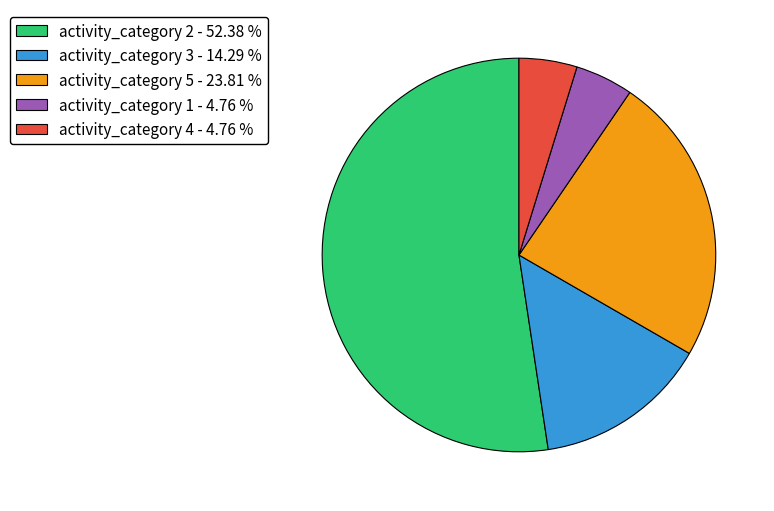

Which category accounts for the majority?

activity_category 2 - 52.38 %